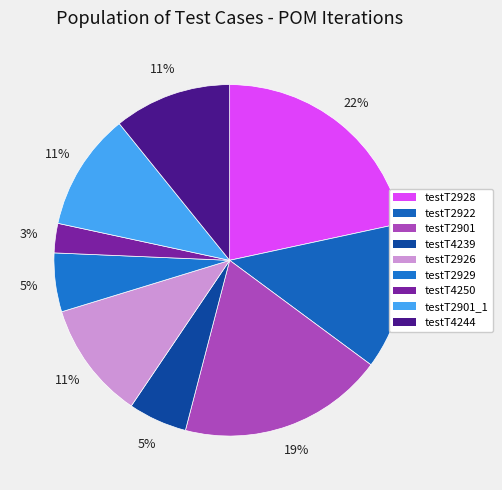

Which category has the smallest portion of the pie?

testT4250